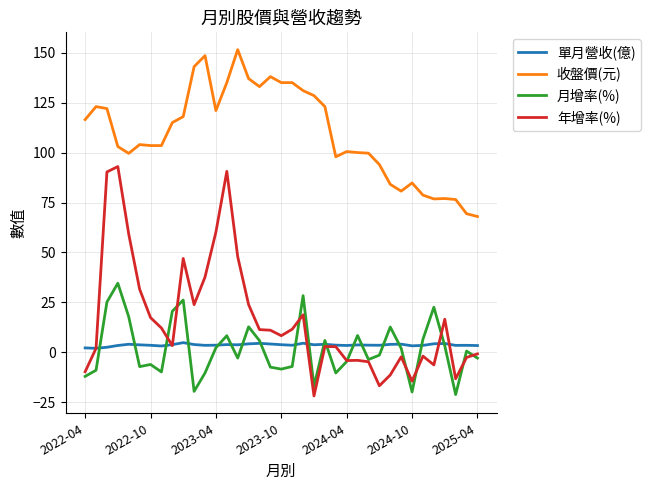

Which series has the widest spread of values?

年增率(%)